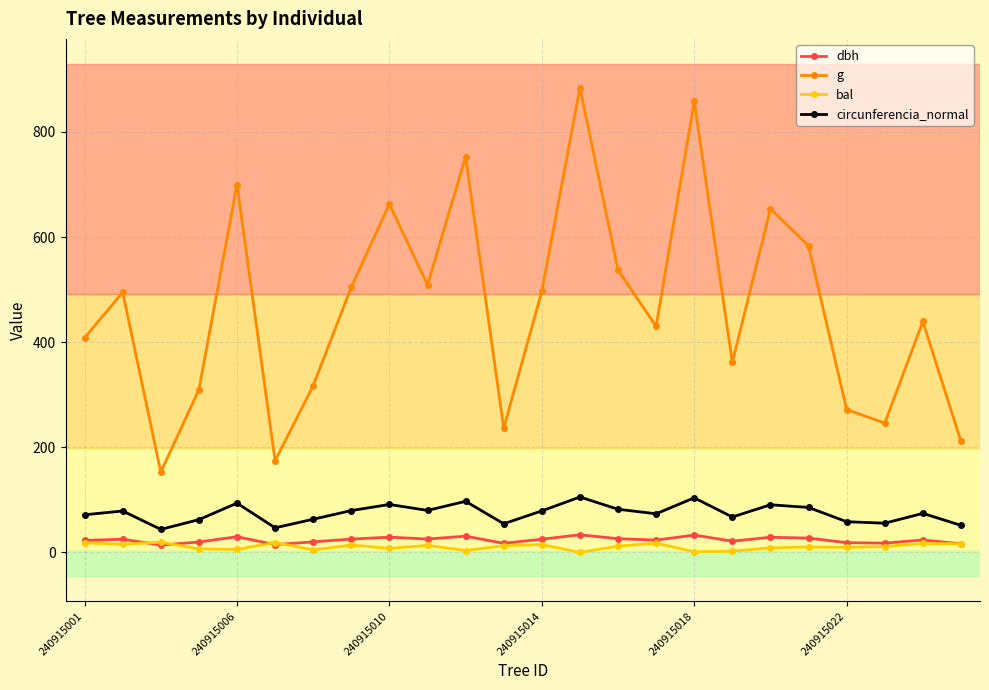

Which series has the largest range (max minus min)?

g